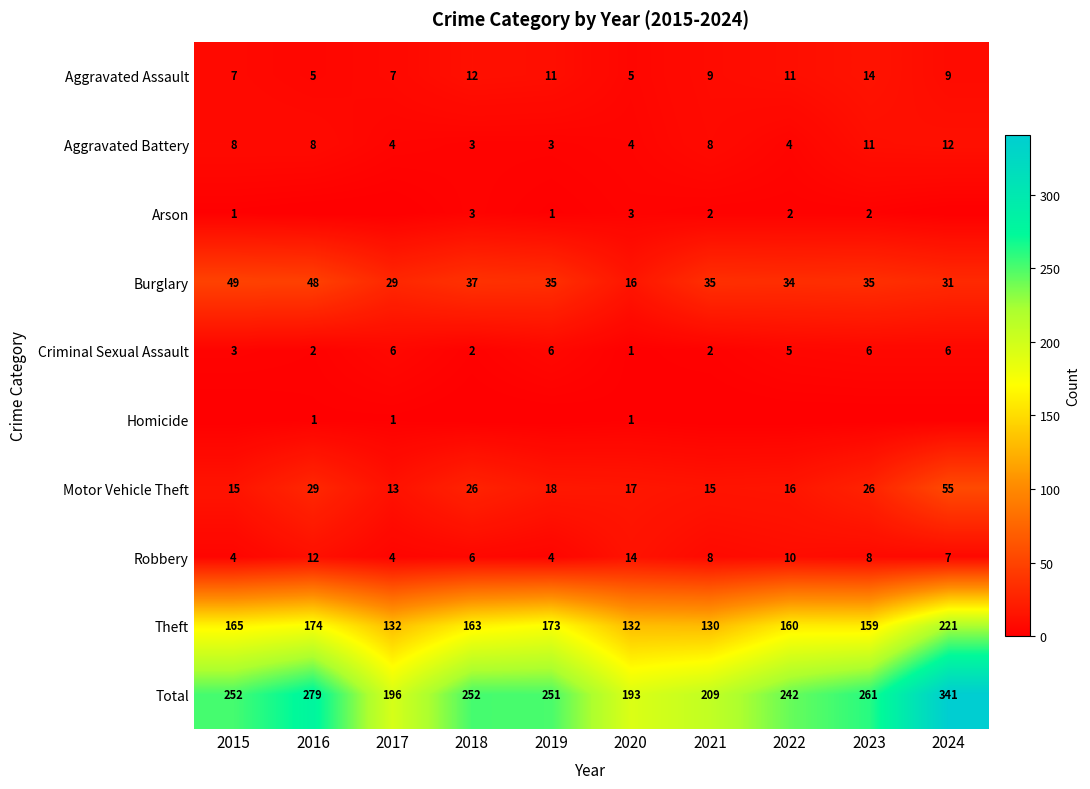

At which label does Theft reach its peak?

2024